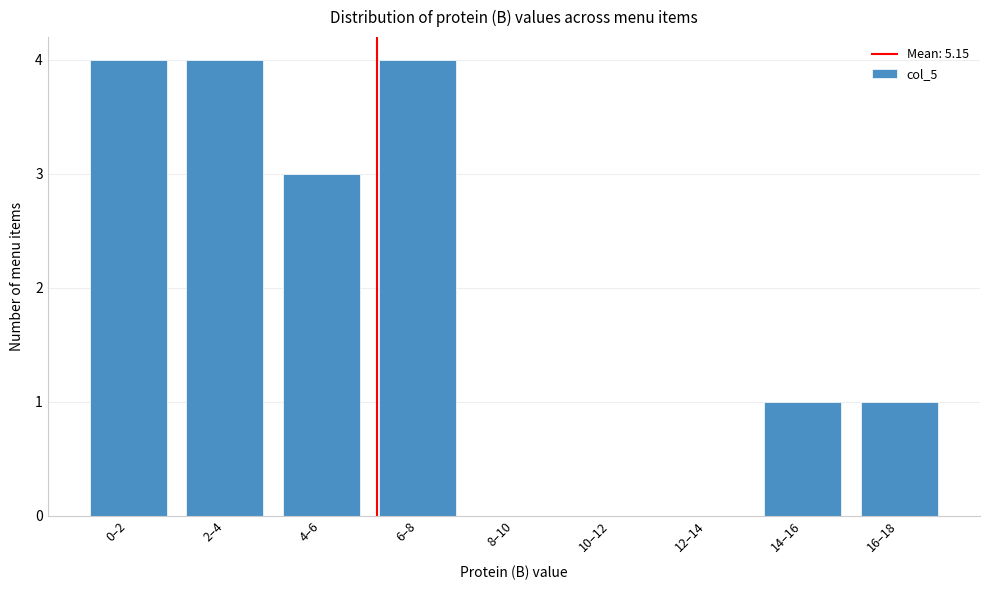

Reading left to right, list all the values displayed in this chart.

0–2=4	2–4=4	4–6=3	6–8=4	8–10=0	10–12=0	12–14=0	14–16=1	16–18=1